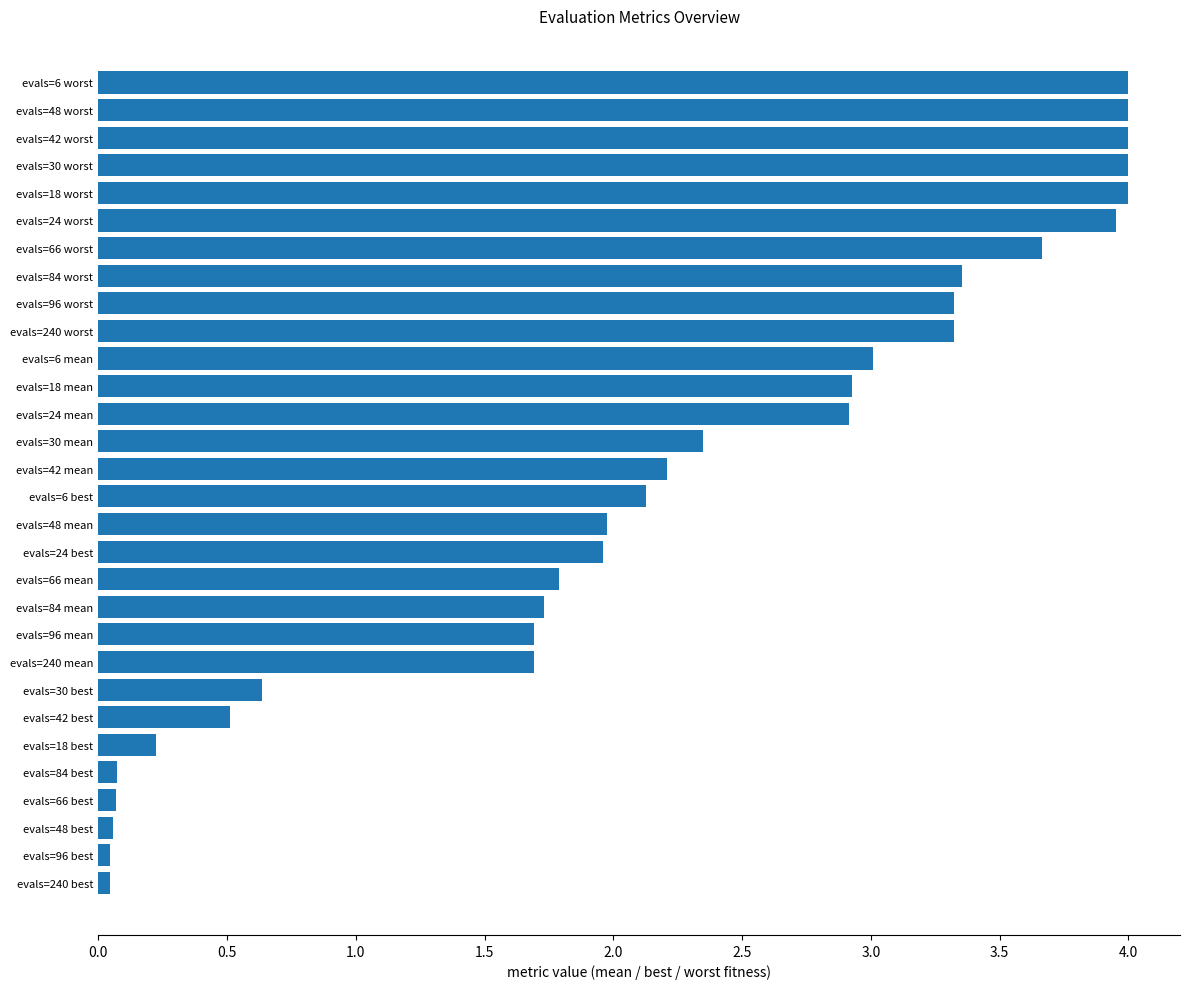

Approximately how many times larger is the value at evals=66 worst compared to evals=240 mean?

2.2